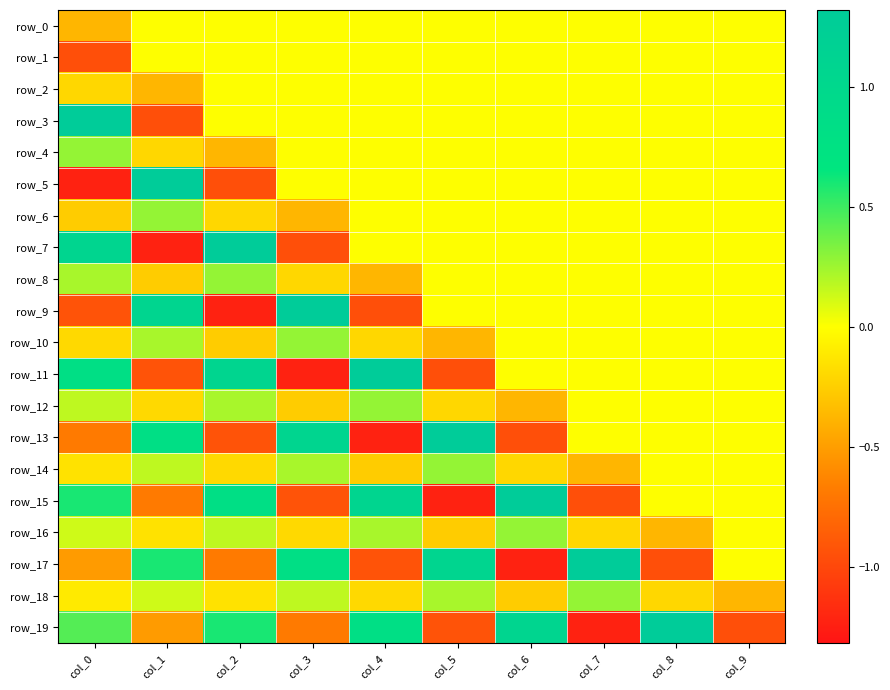

Where does the row_13 series first go above 0?

col_1